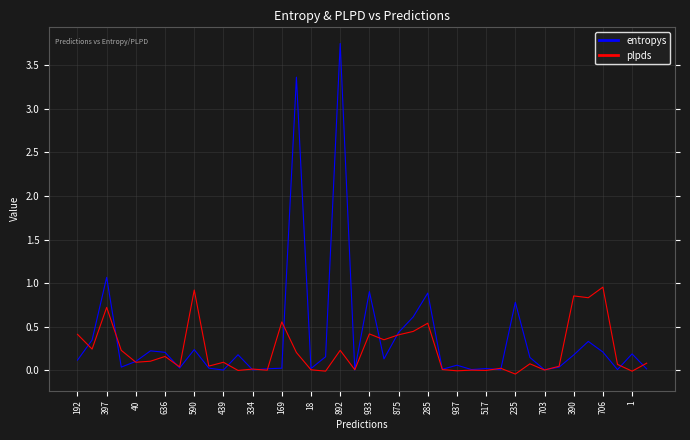

Which series has the largest total across all categories?

entropys